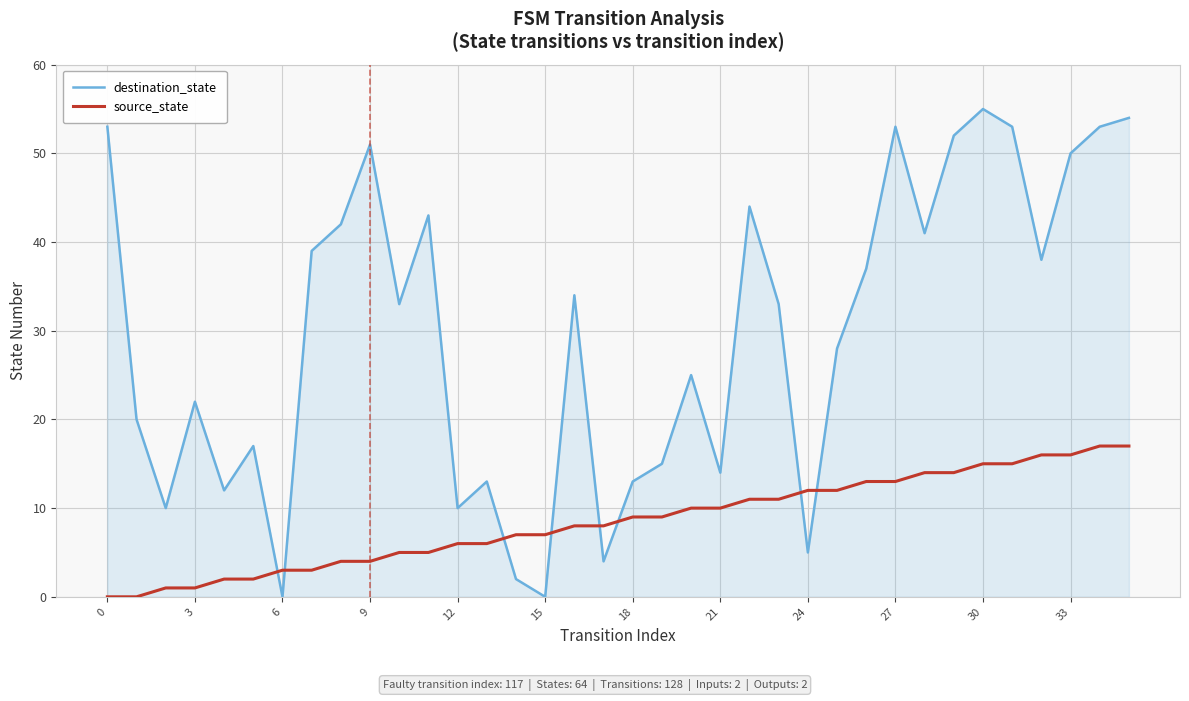

Which series has the largest total across all categories?

destination_state